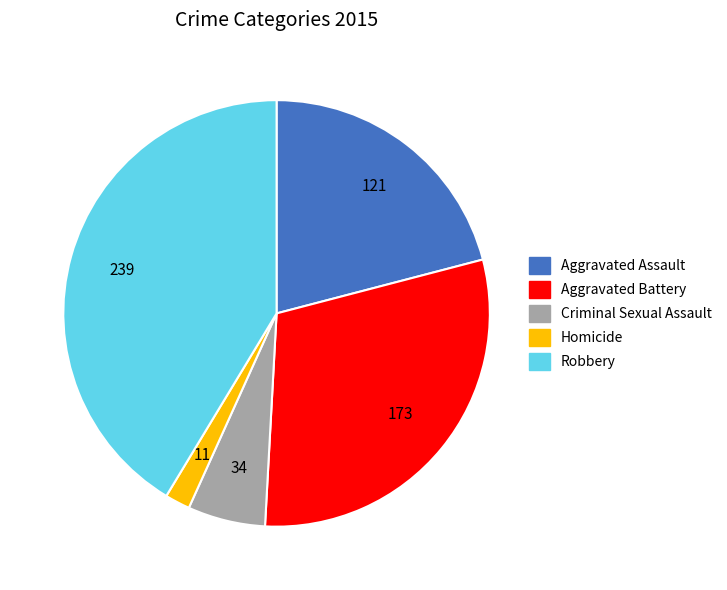

How many segments does this pie chart have?

5